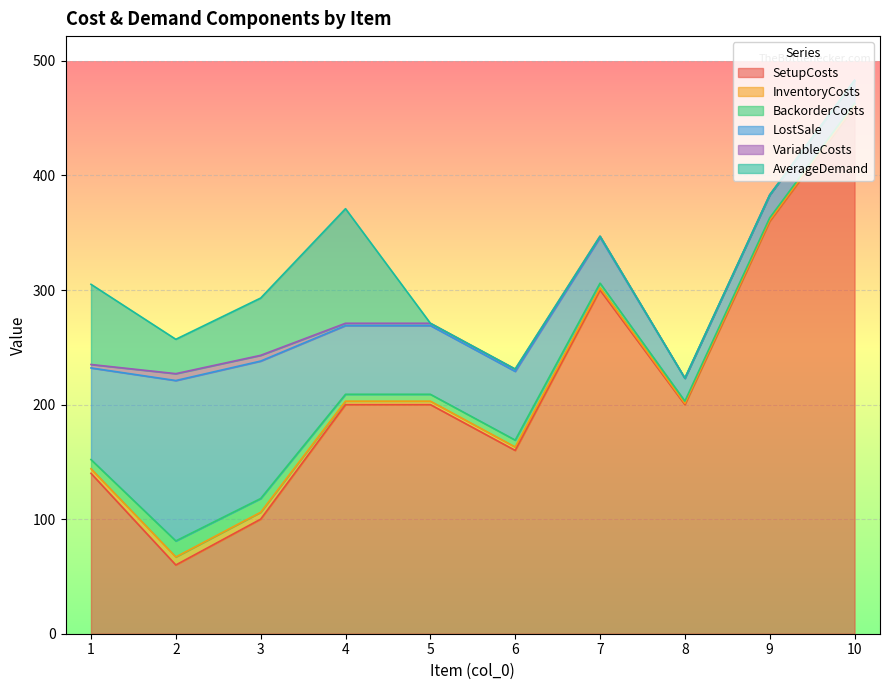

True or false: SetupCosts and InventoryCosts intersect in this chart.

False